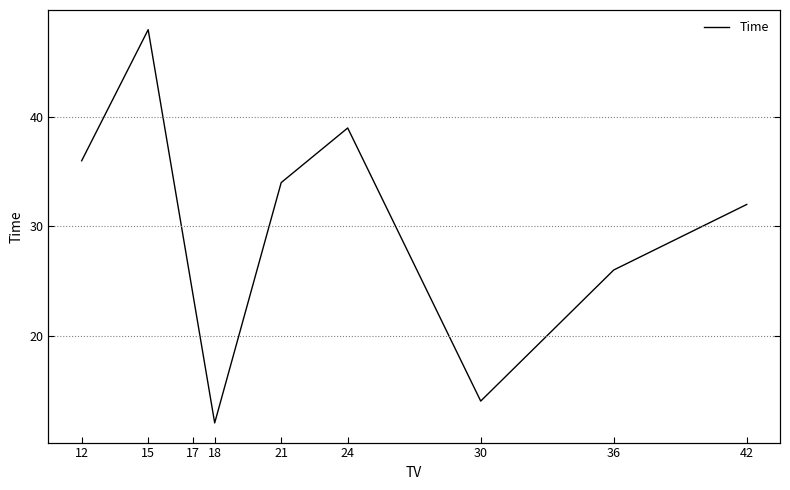

Reading right to left, extract all data points from this chart.

42=32	36=26	30=14	24=39	21=34	18=12	17=24	15=48	12=36